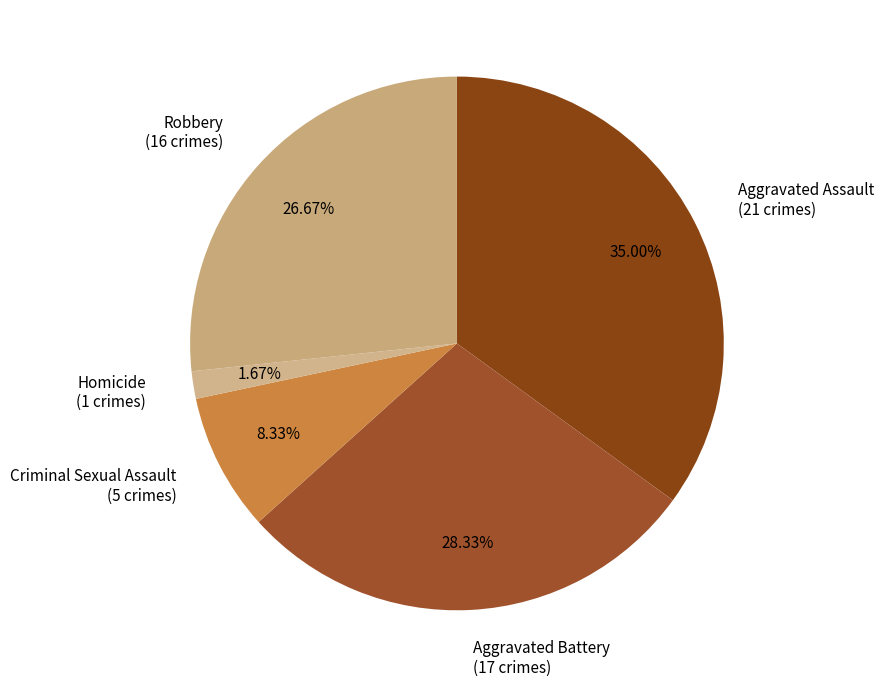

What is the ratio of the value at Aggravated Battery (17 crimes) to the value at Robbery (16 crimes)?

1.1